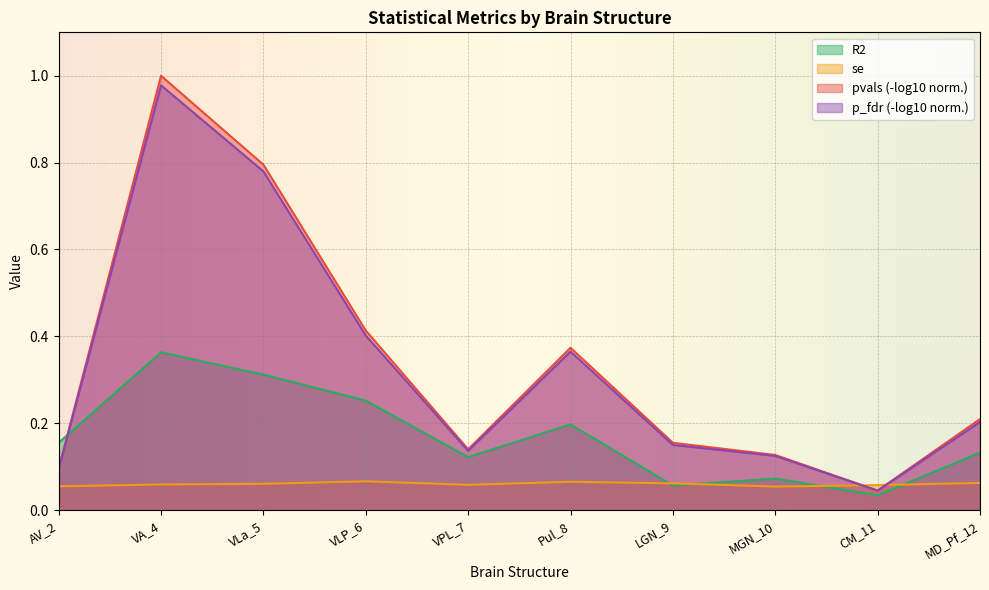

List the labels in order of R2 value, smallest first.

CM_11, LGN_9, MGN_10, VPL_7, MD_Pf_12, AV_2, Pul_8, VLP_6, VLa_5, VA_4